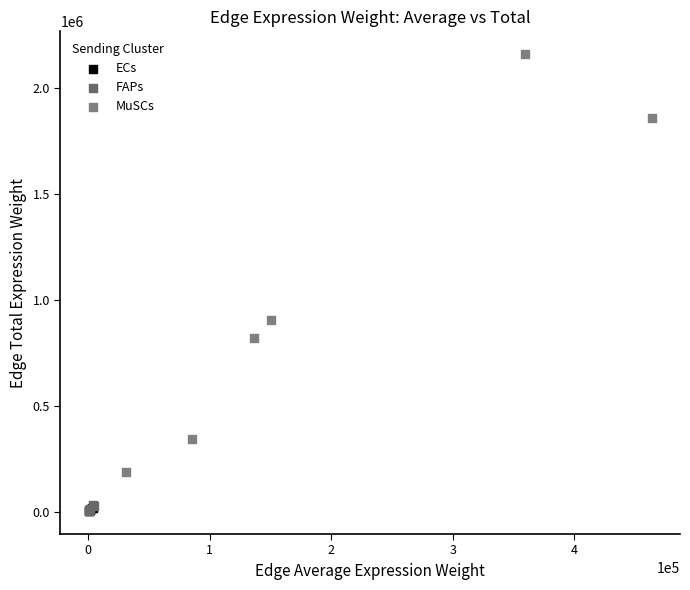

Which series has the largest Y range (max minus min)?

MuSCs